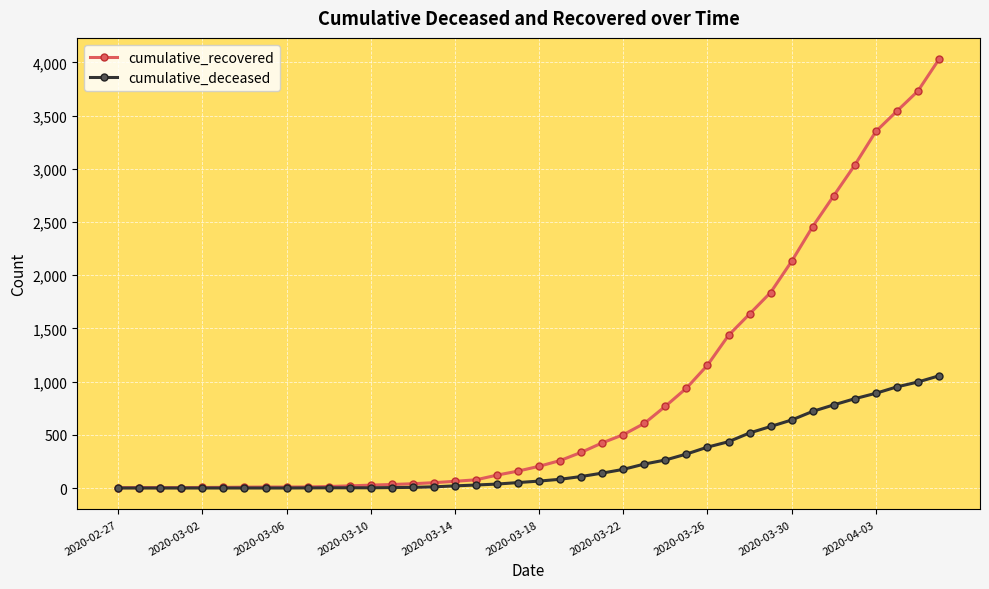

Which series has the largest range (max minus min)?

cumulative_recovered